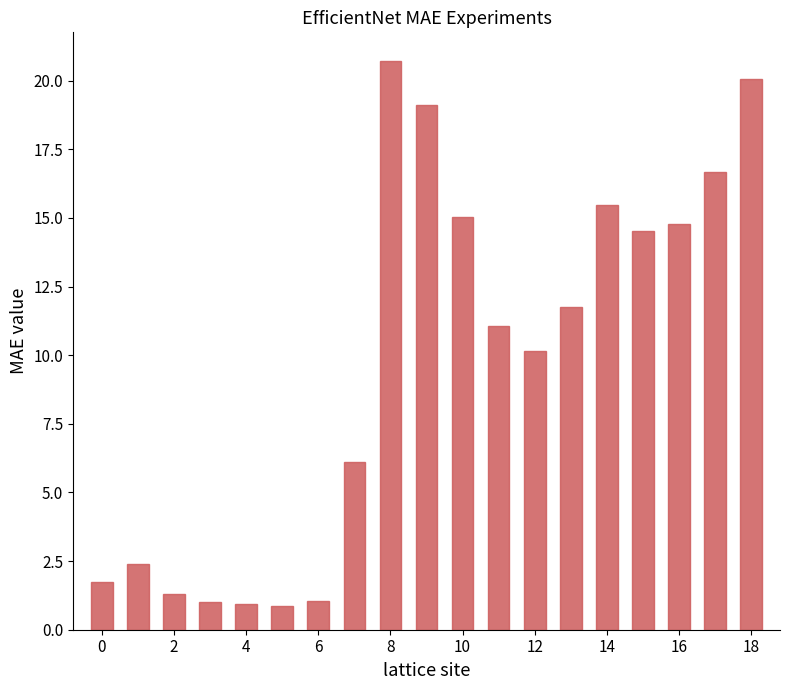

What is the value of the 4th bar from the left?

1.0